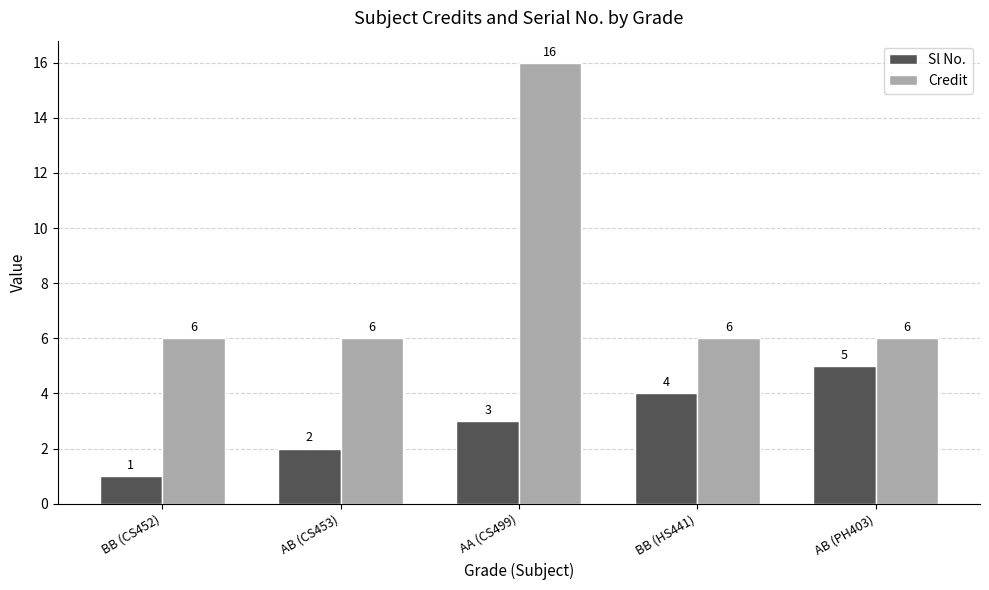

What is the greatest value displayed?

16